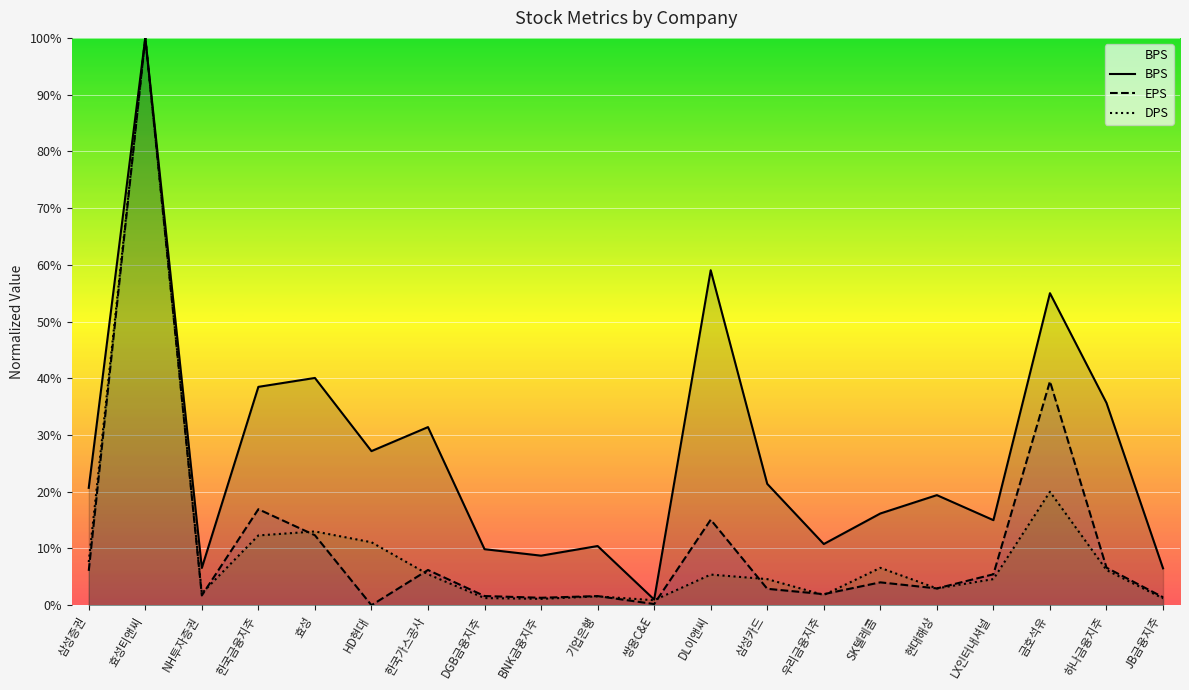

Between DGB금융지주 and 삼성증권, which is larger?

삼성증권